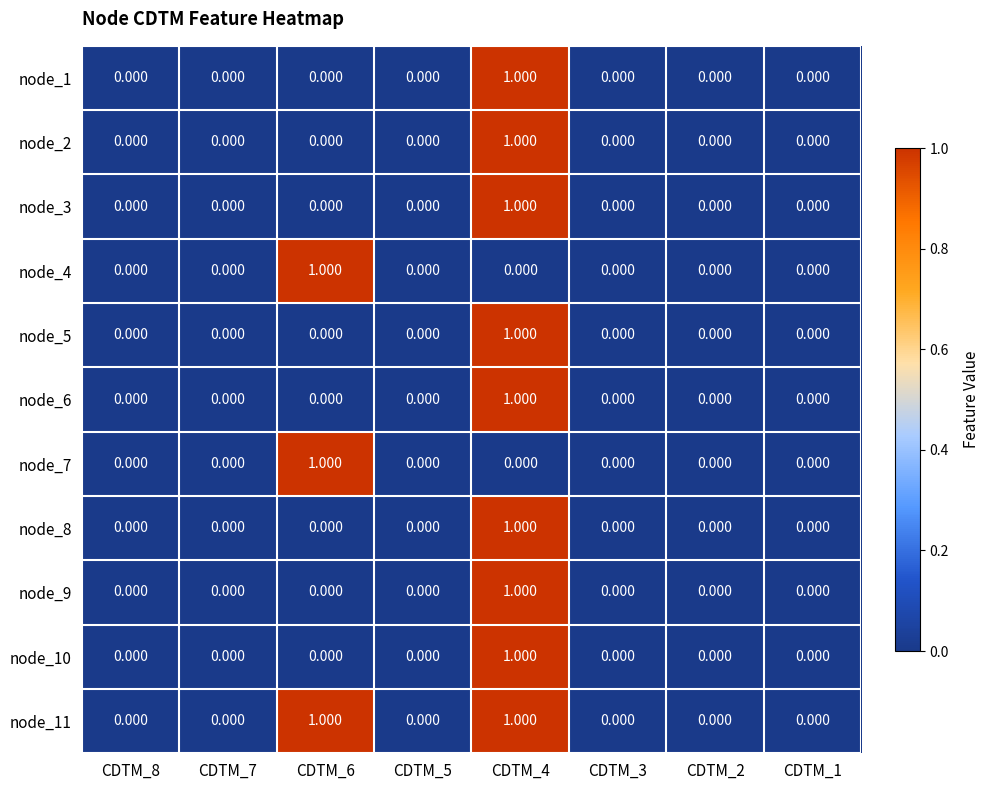

At which category is the sum across all series the highest?

CDTM_4